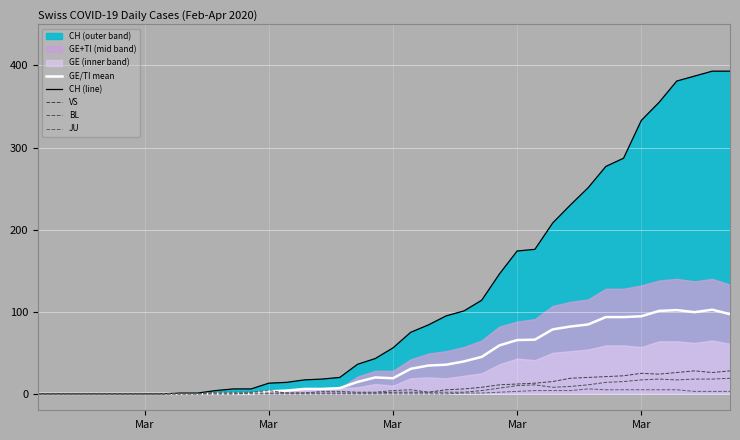

How many data points in GE/TI mean are above 20?

19